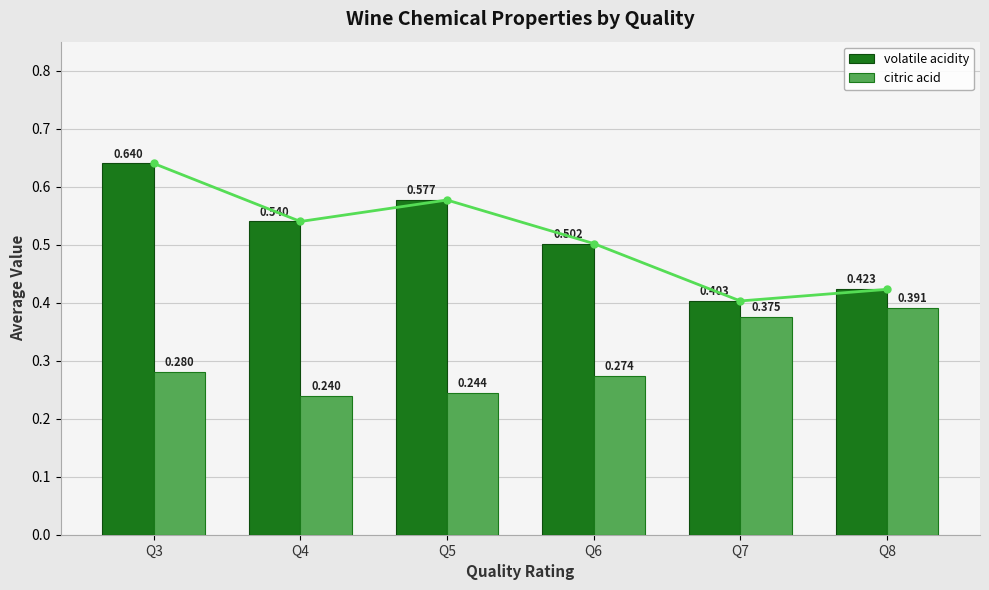

Is it true that citric acid equals 0.2 at Q4?

True